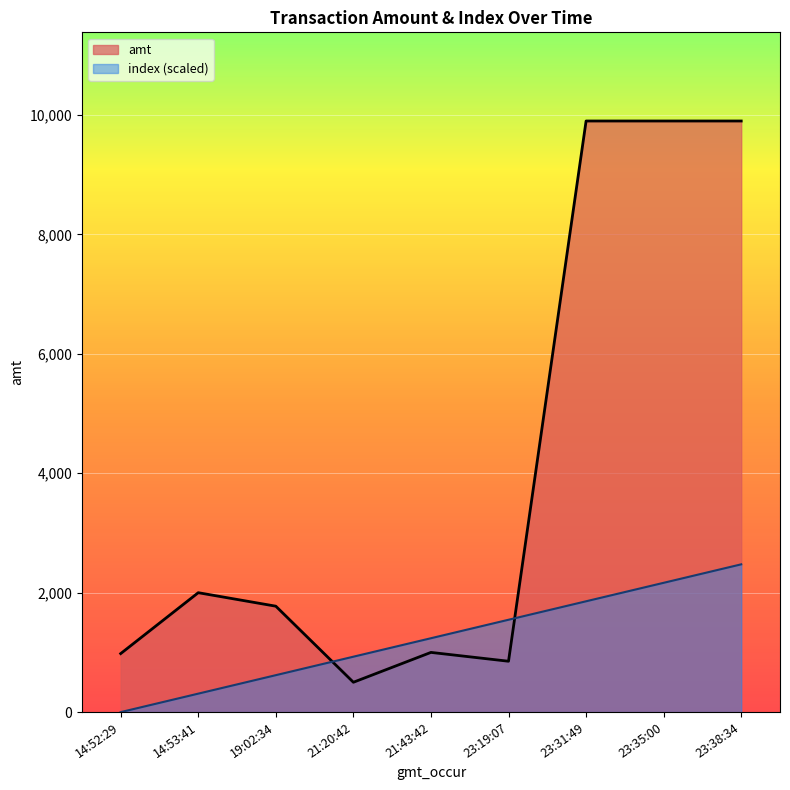

At which category does amt reach its first local peak?

14:53:41